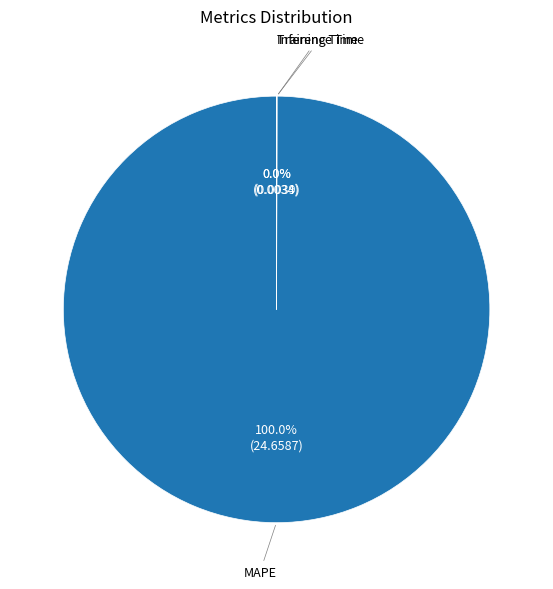

Does any single category account for the majority?

Yes